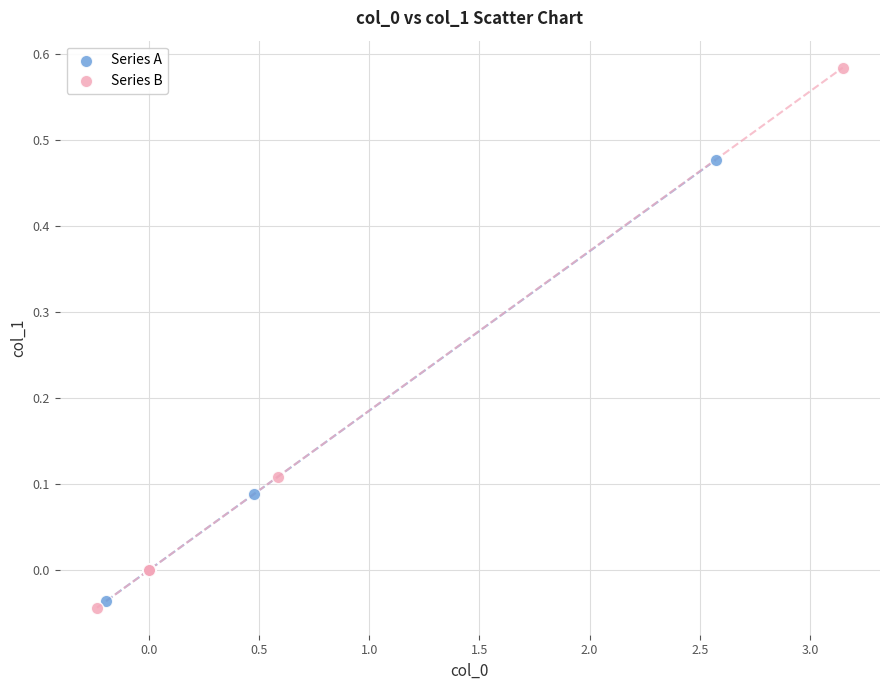

Which series reaches the minimum Y coordinate?

Series B